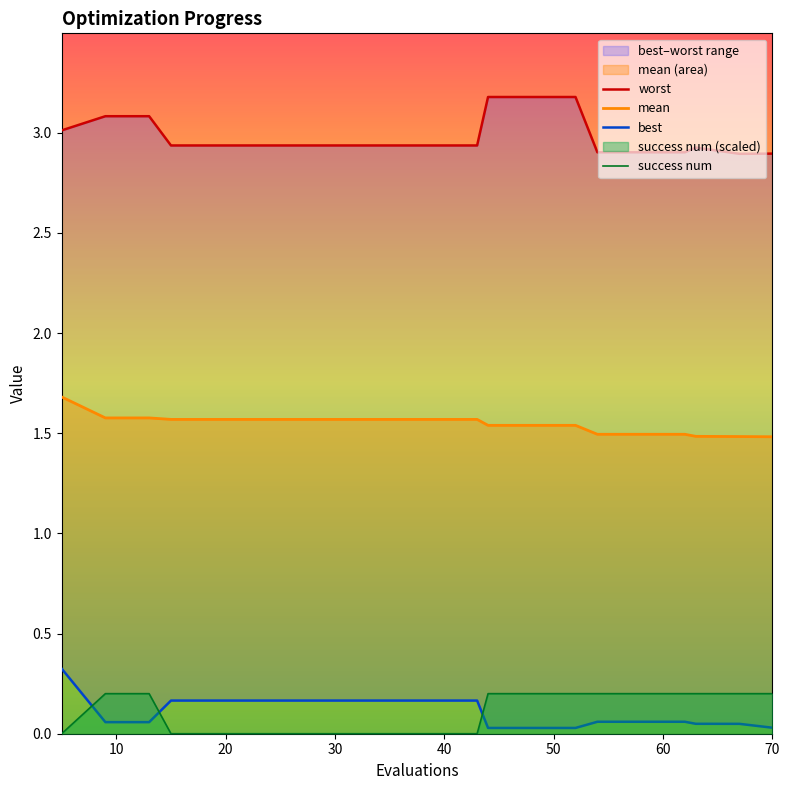

True or false: success num and mean intersect in this chart.

False